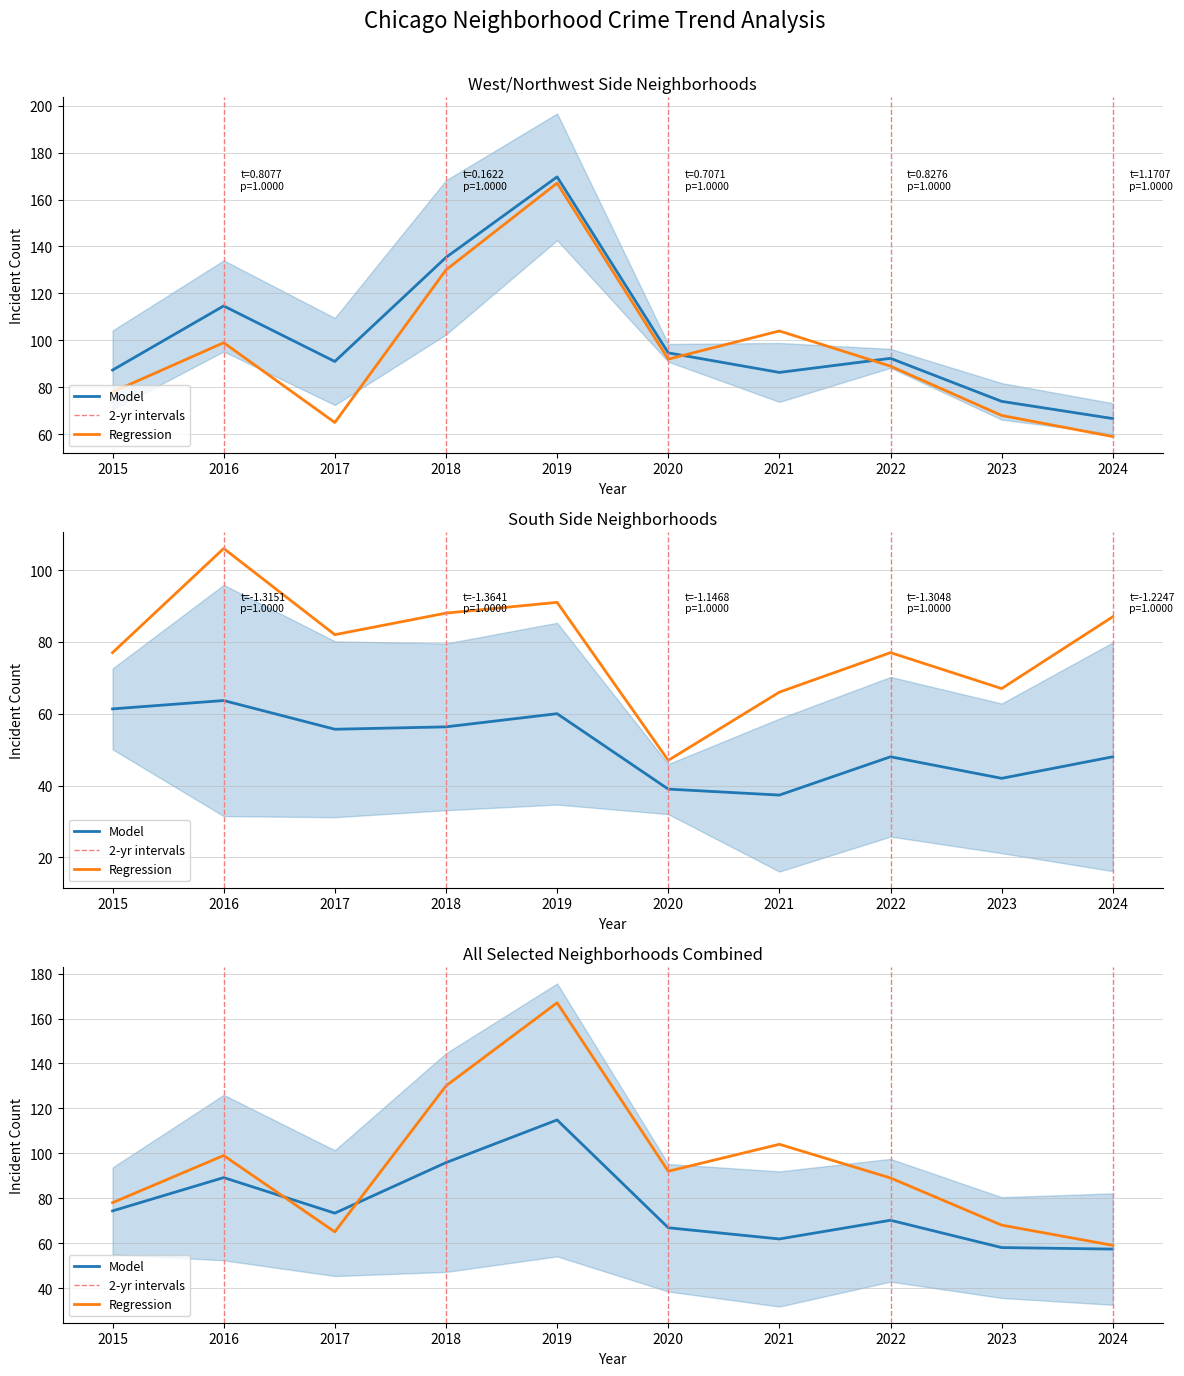

Which series has the largest total across all categories?

Regression